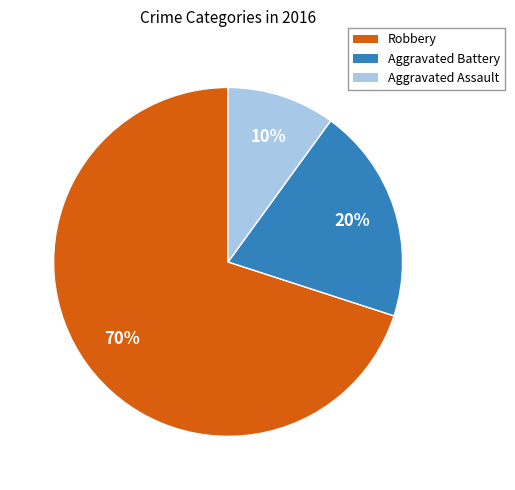

Is the sum of Aggravated Assault and Aggravated Battery greater than half?

No